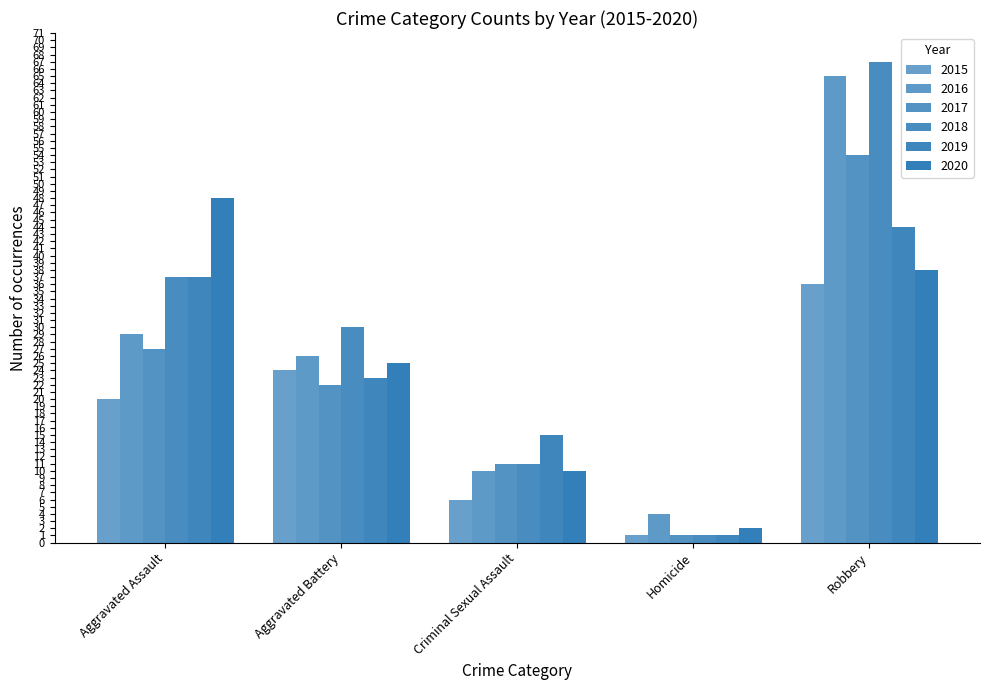

Between Homicide and Robbery, which is larger?

Robbery